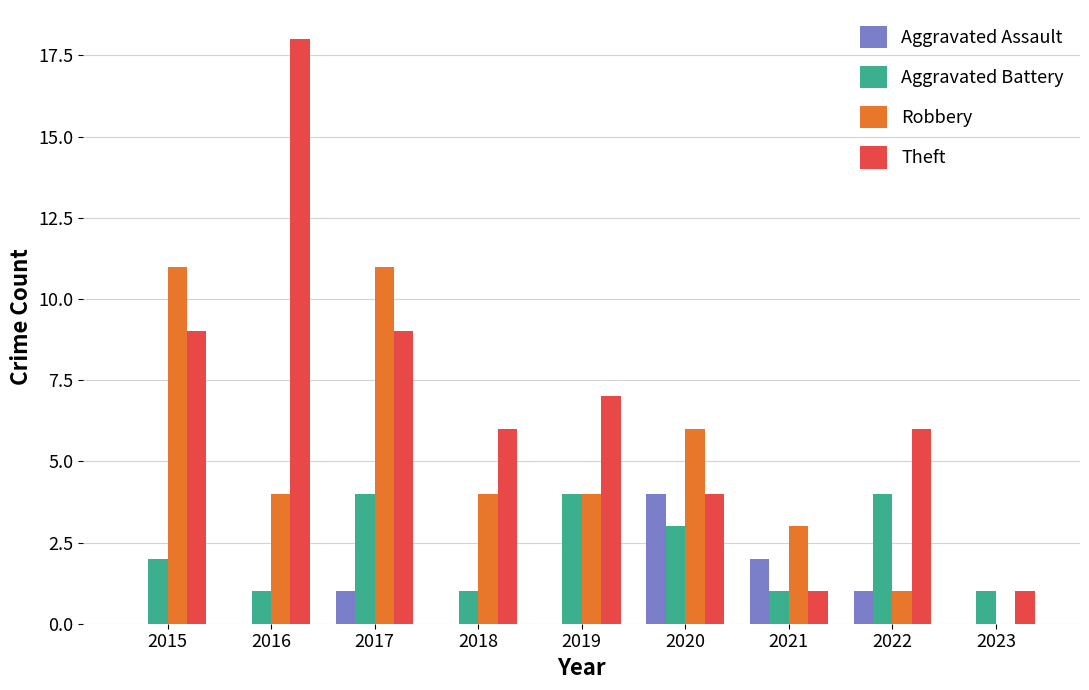

What are all the series names shown in the legend?

Aggravated Assault, Aggravated Battery, Robbery, Theft